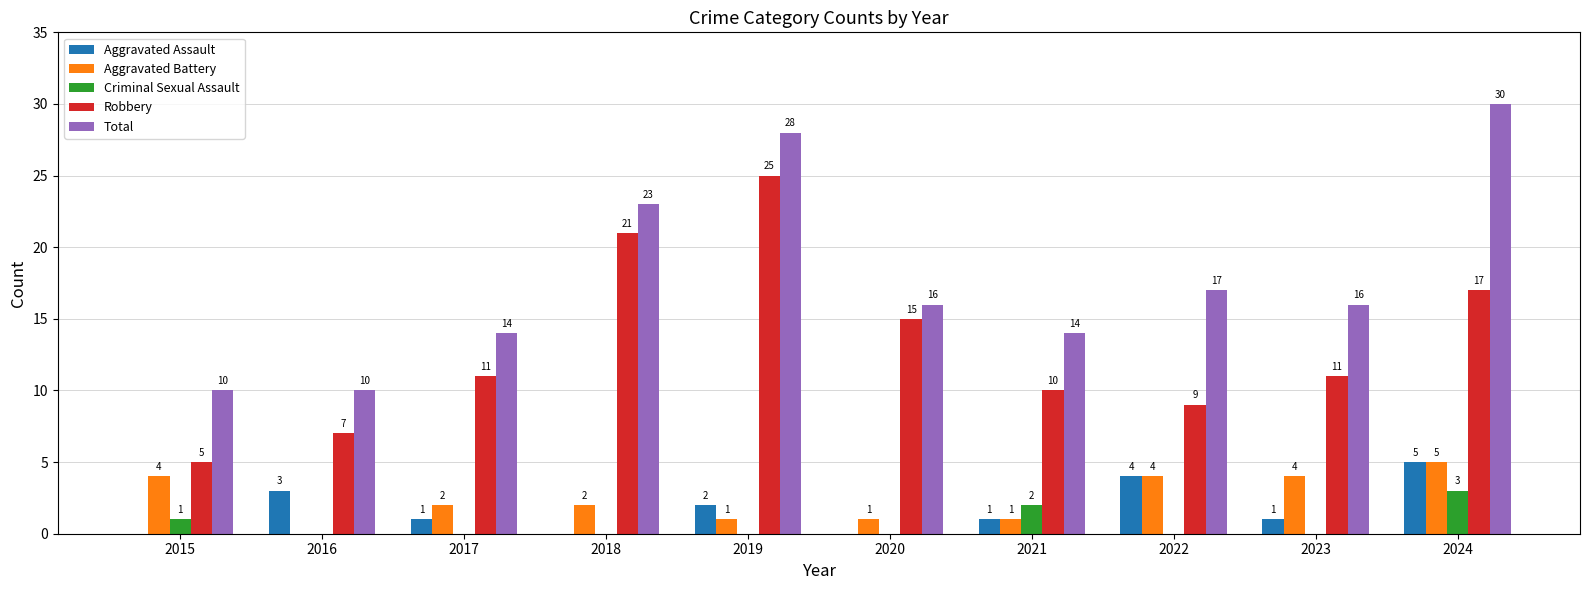

What are all the series names shown in the legend?

Aggravated Assault, Aggravated Battery, Criminal Sexual Assault, Robbery, Total